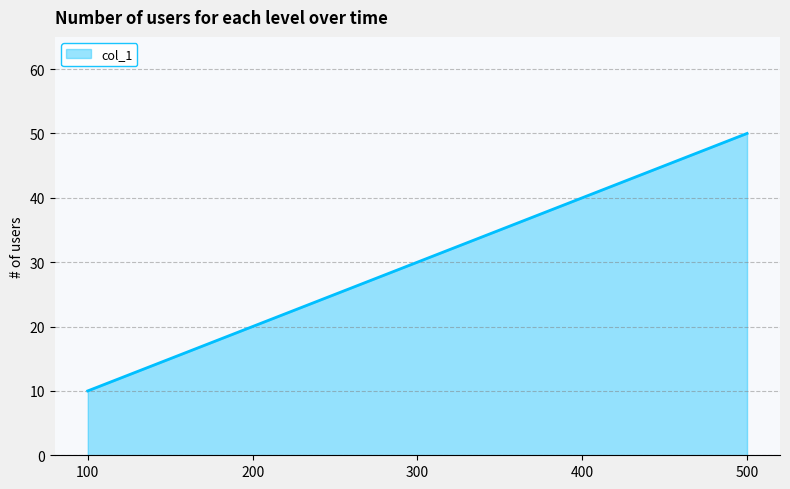

What is the ratio of the value at 300 to the value at 200?

1.5